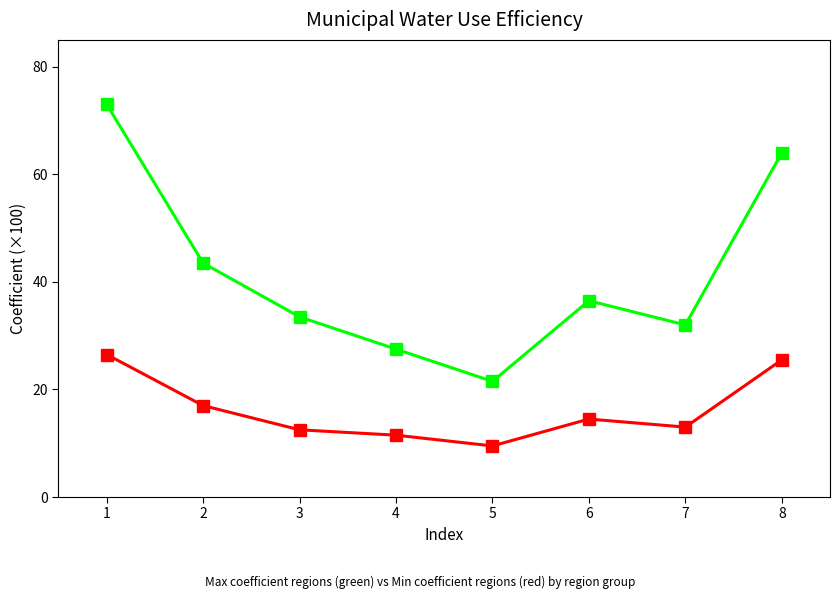

Count the number of categories in the chart.

8